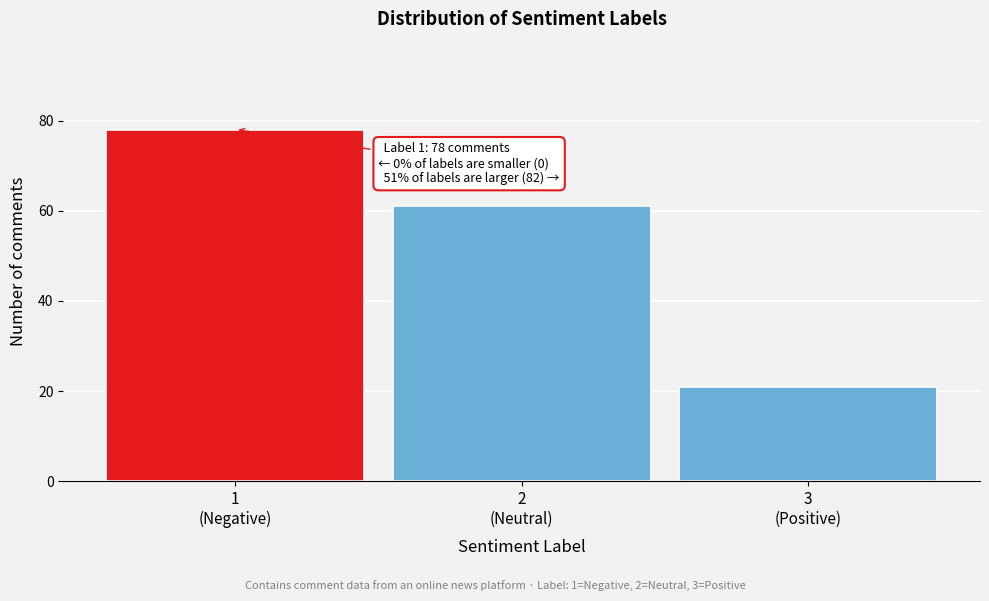

Reading left to right, list all the values displayed in this chart.

78	61	21